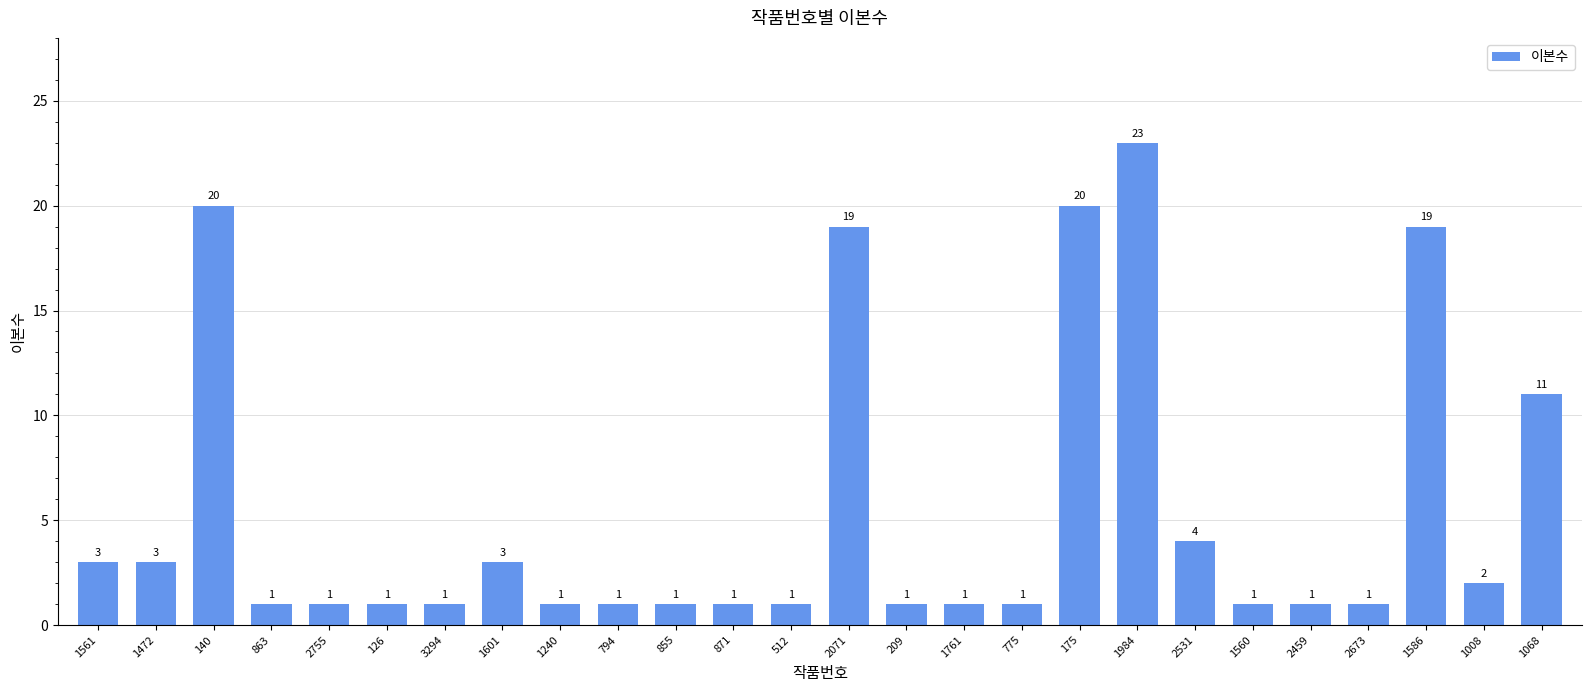

Reading left to right, list all the values displayed in this chart.

3	3	20	1	1	1	1	3	1	1	1	1	1	19	1	1	1	20	23	4	1	1	1	19	2	11